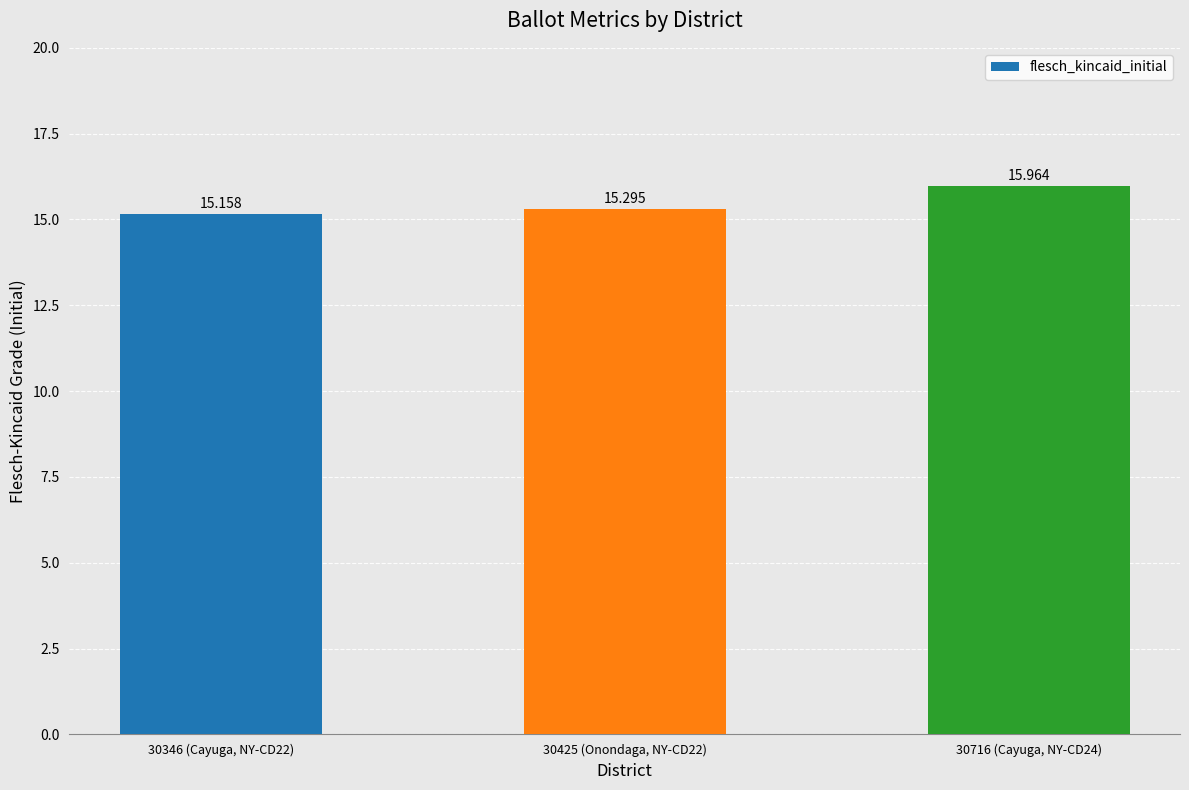

How many series are shown in this chart?

1